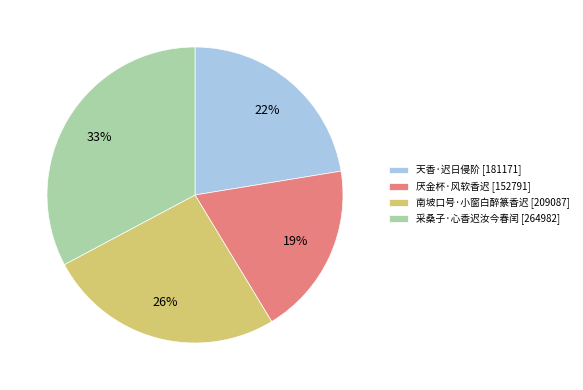

True or false: 南坡口号·小窗白醉篆香迟 accounts for 37% of the total.

False